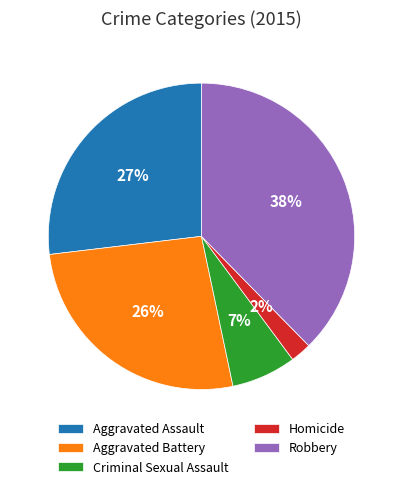

Does any single category account for the majority?

No